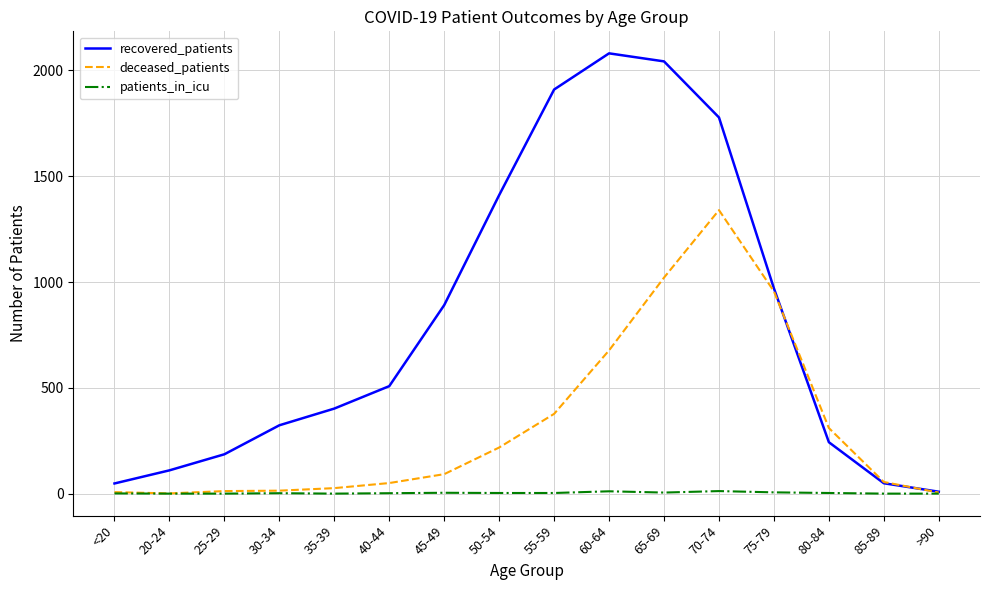

What position from the right is <20?

16